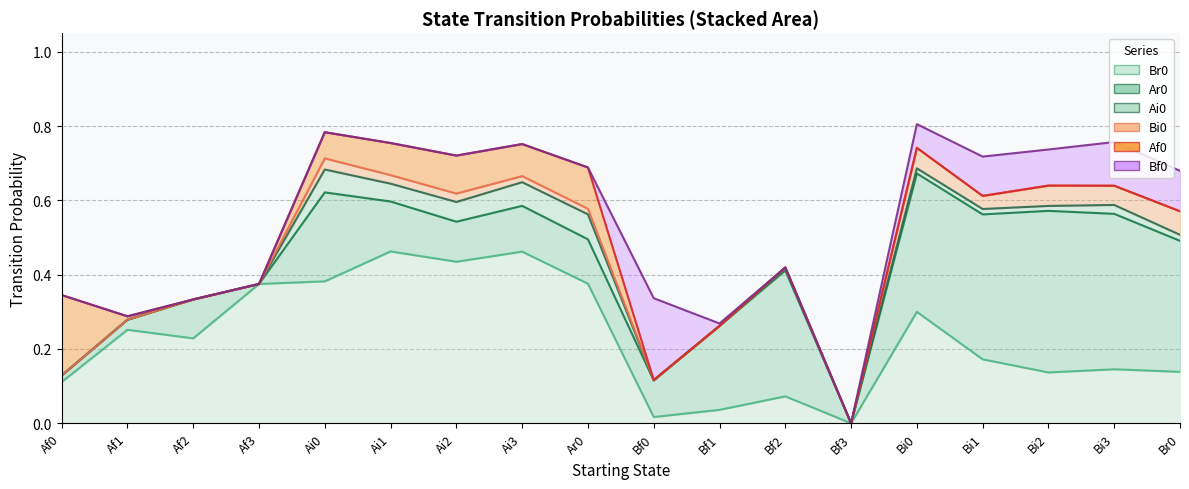

Between Bf3 and Bi2, which series saw the biggest shift?

Ar0